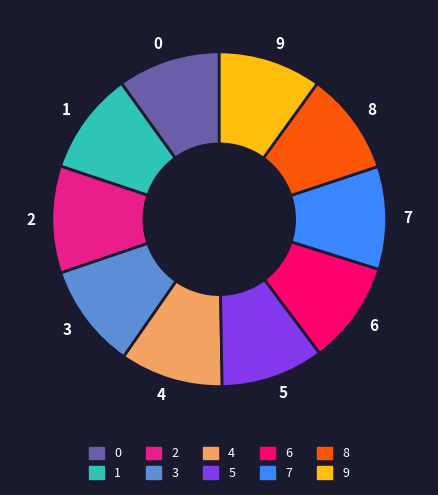

True or false: 1 accounts for 10% of the total.

True